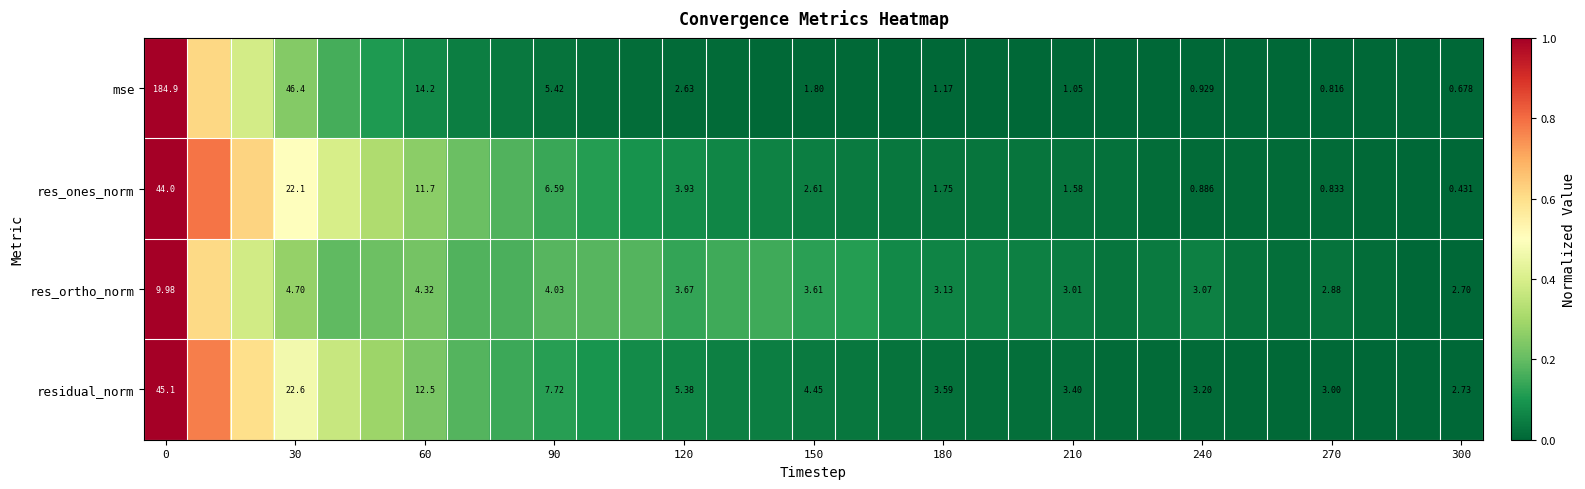

Rank the series at 210 from lowest to highest value.

mse, res_ones_norm, res_ortho_norm, residual_norm